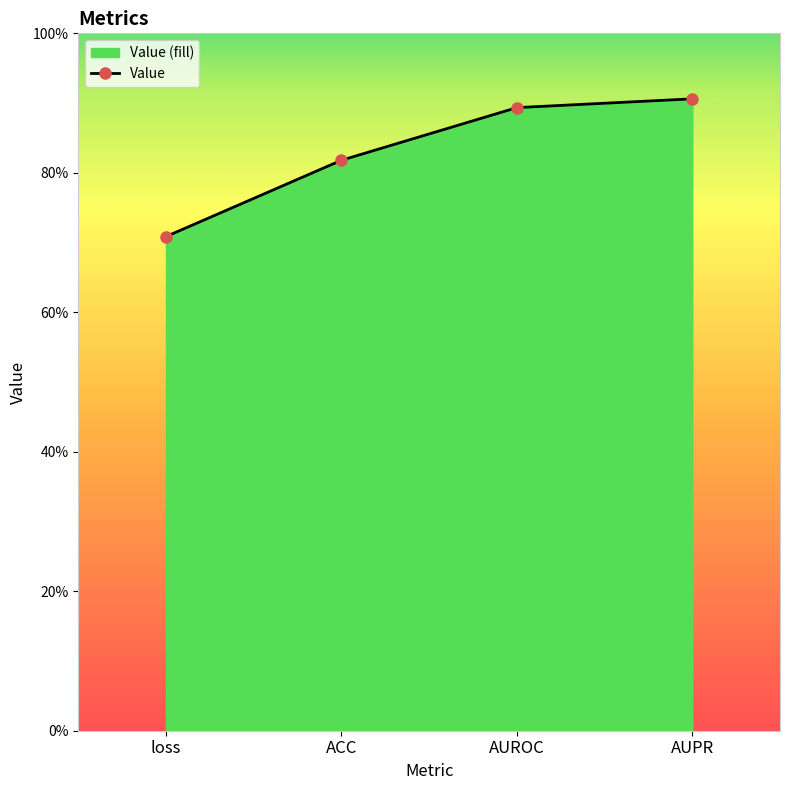

Which label corresponds to the smallest value in the chart?

loss